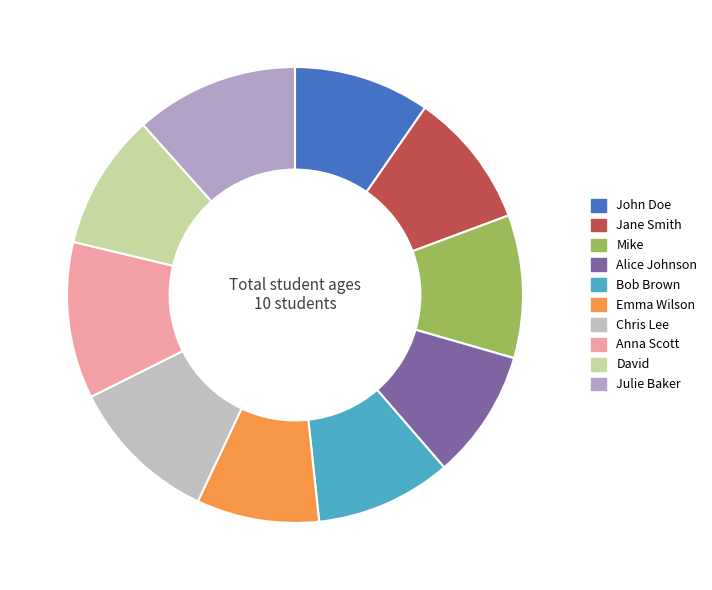

Count the number of slices in the pie.

10